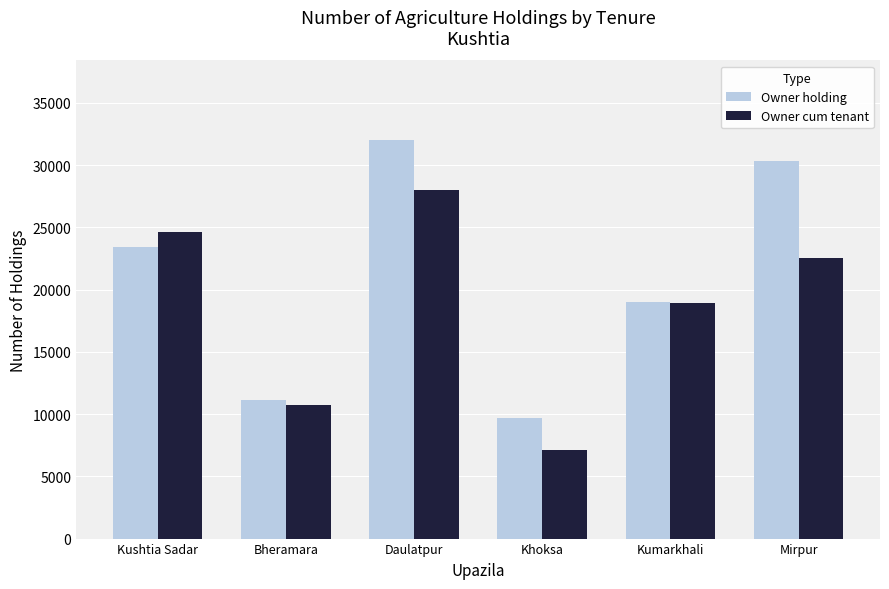

What is the label of the 3rd bar from the left?

Daulatpur